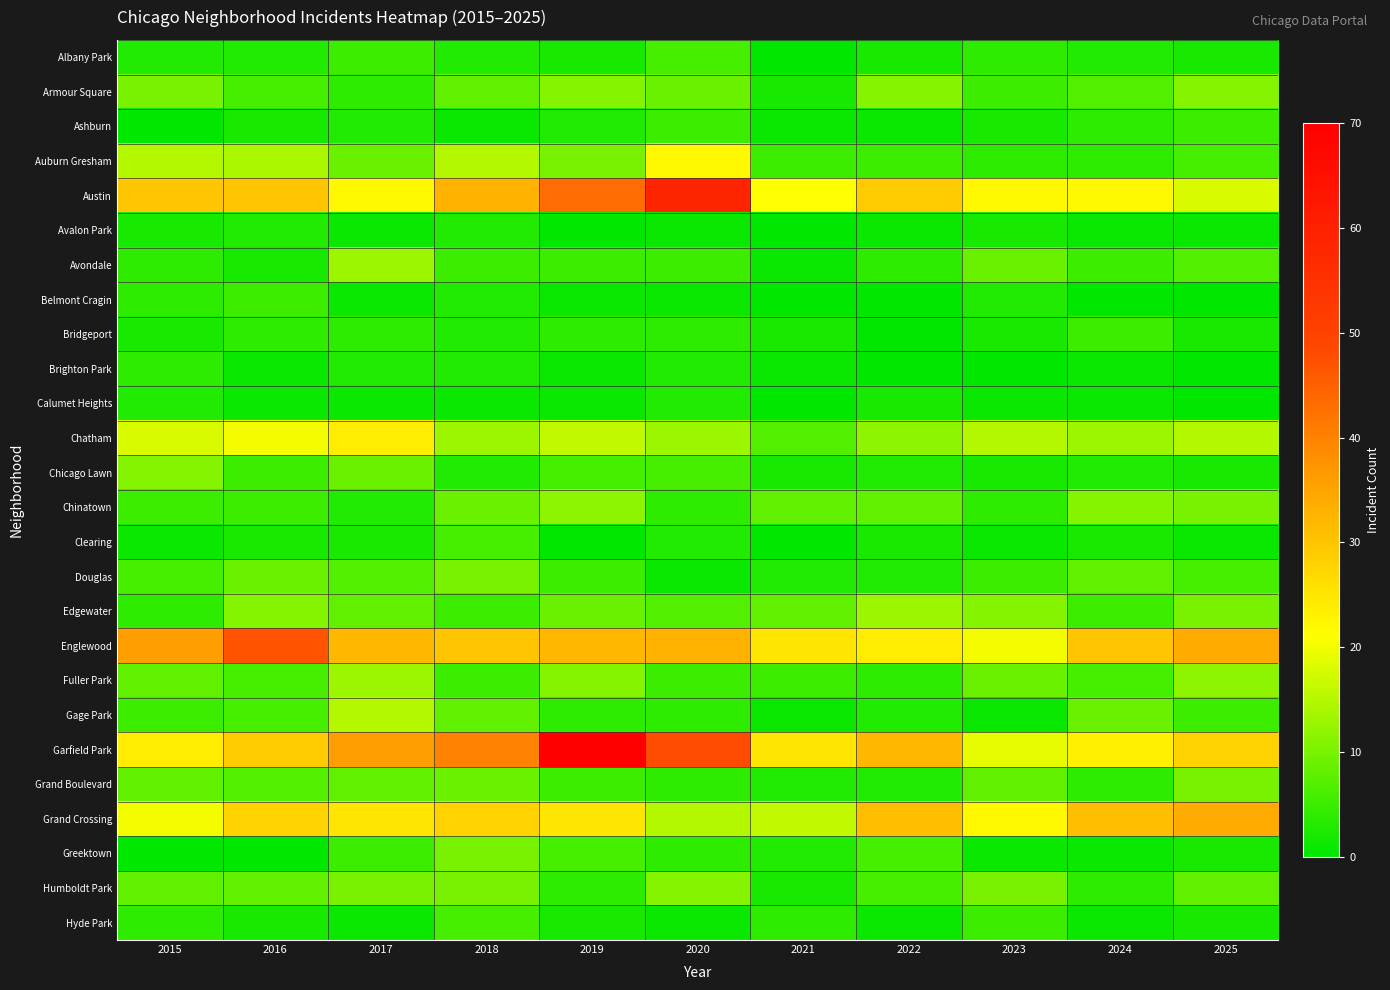

Which has a higher value, 2024 or 2020?

2020